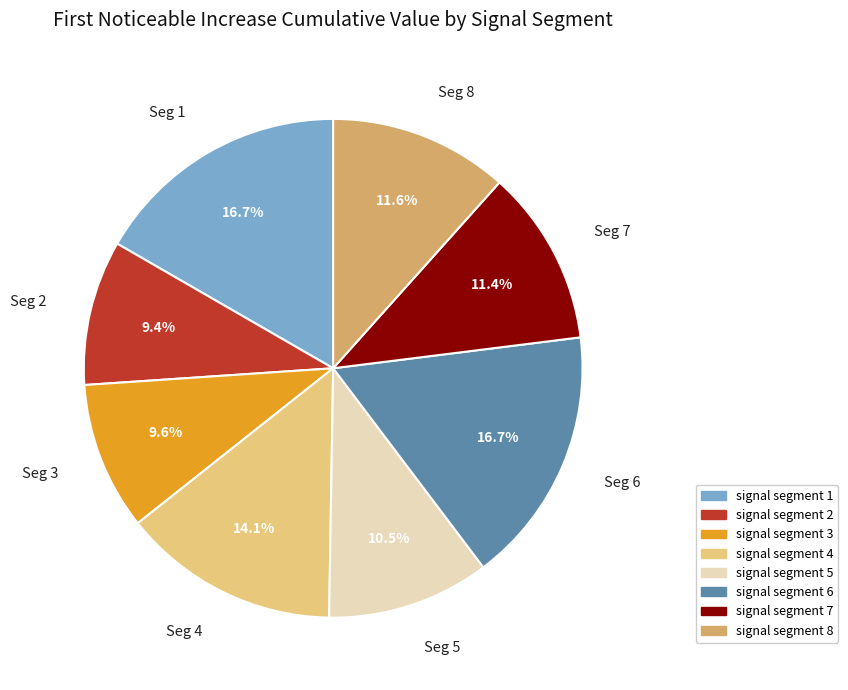

Between Seg 5 and Seg 7, which is larger?

Seg 7